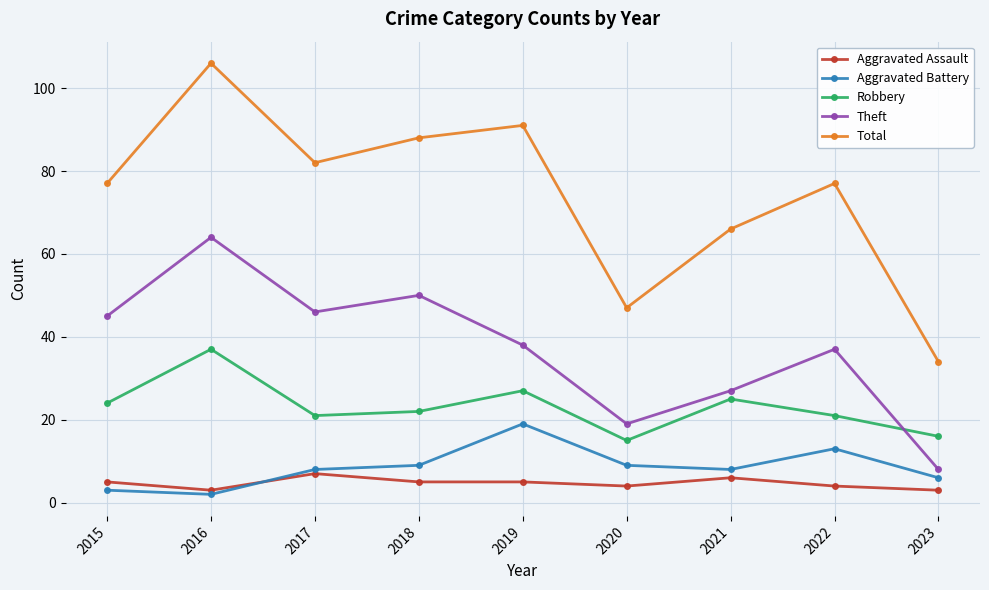

The Aggravated Battery series shows 22 at 2022. True or false?

False